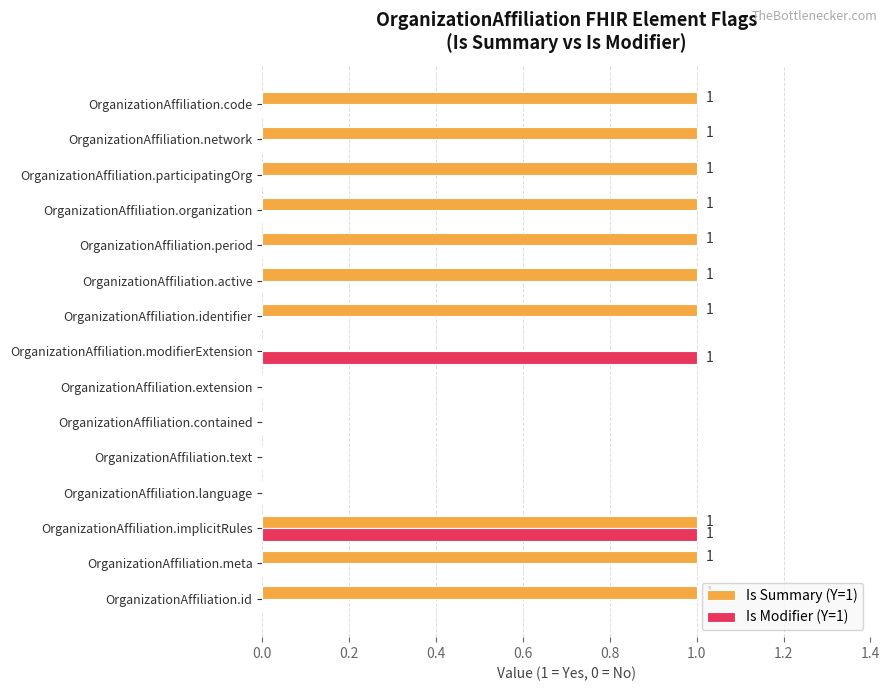

Which series changed the most between OrganizationAffiliation.language and OrganizationAffiliation.period?

Is Summary (Y=1)